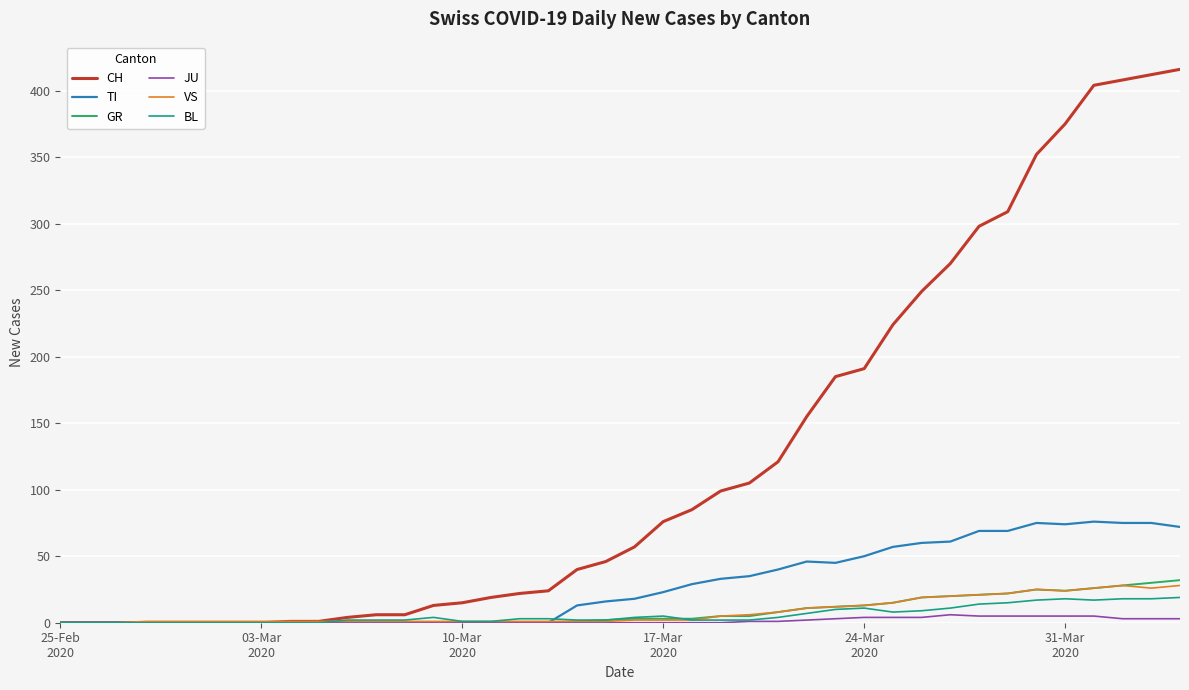

What are all the series names shown in the legend?

CH, TI, GR, JU, VS, BL